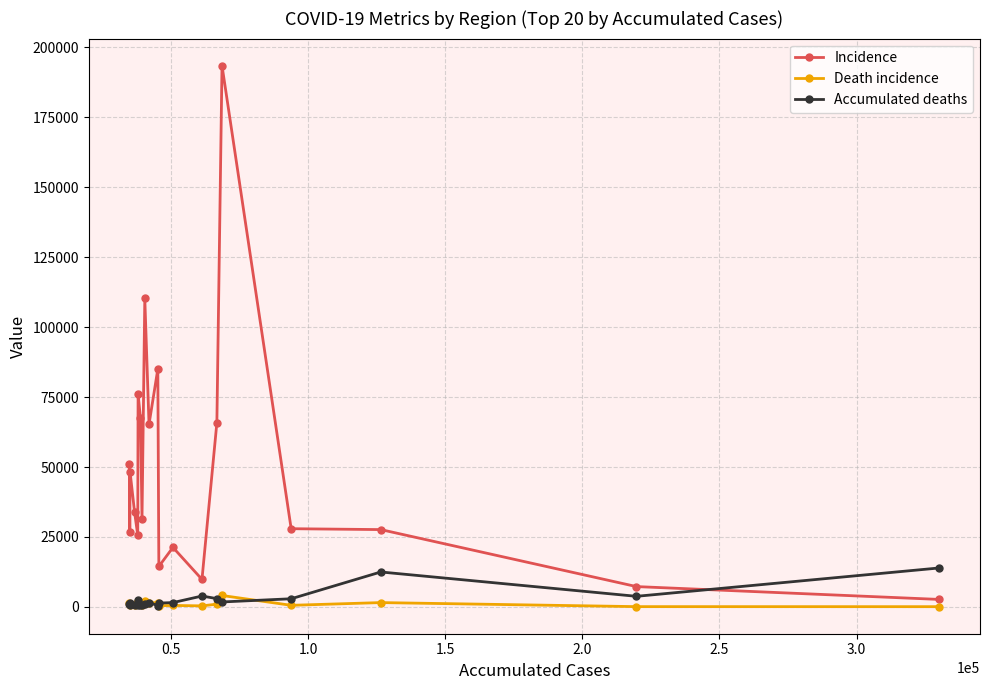

Which series has the largest range (max minus min)?

Incidence